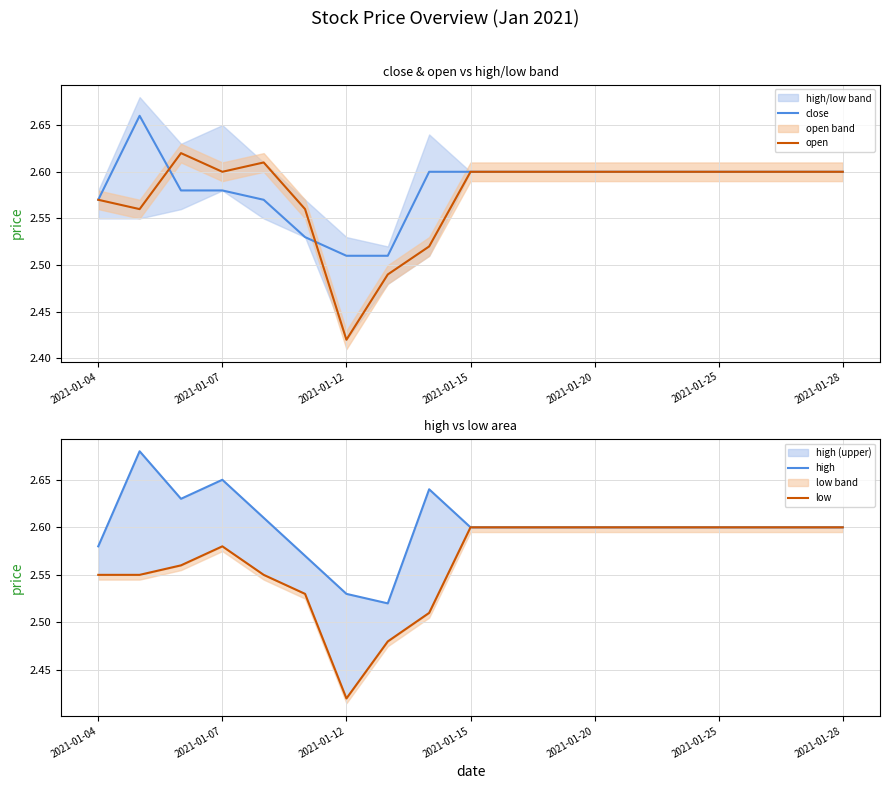

True or false: close has a value of 3.8 at 2021-01-15.

False